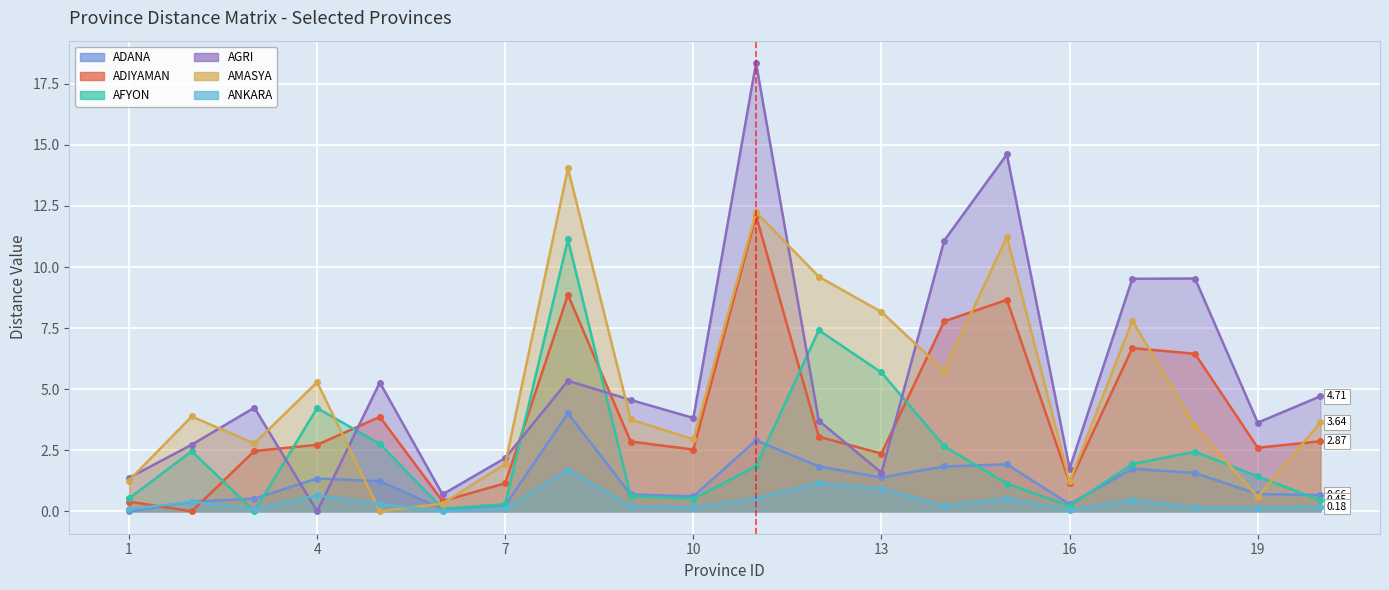

Which series has the largest range (max minus min)?

AGRI